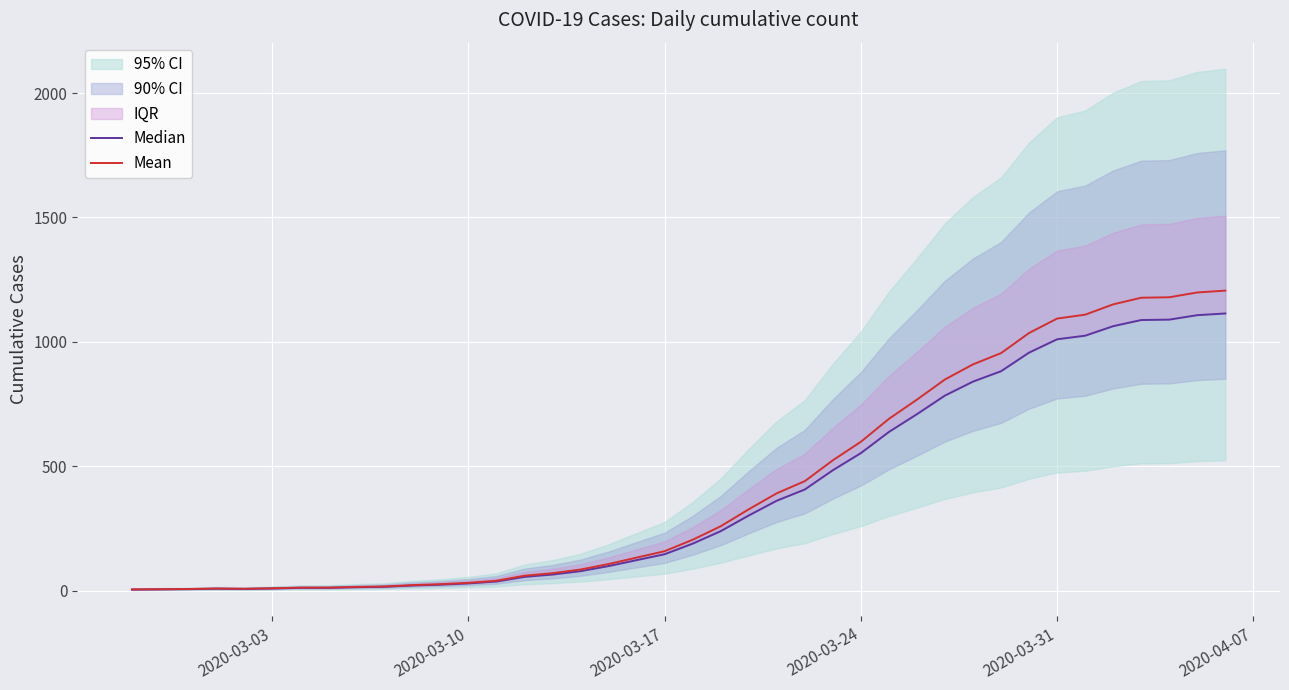

What is the highest value of the Mean series?

1206.1